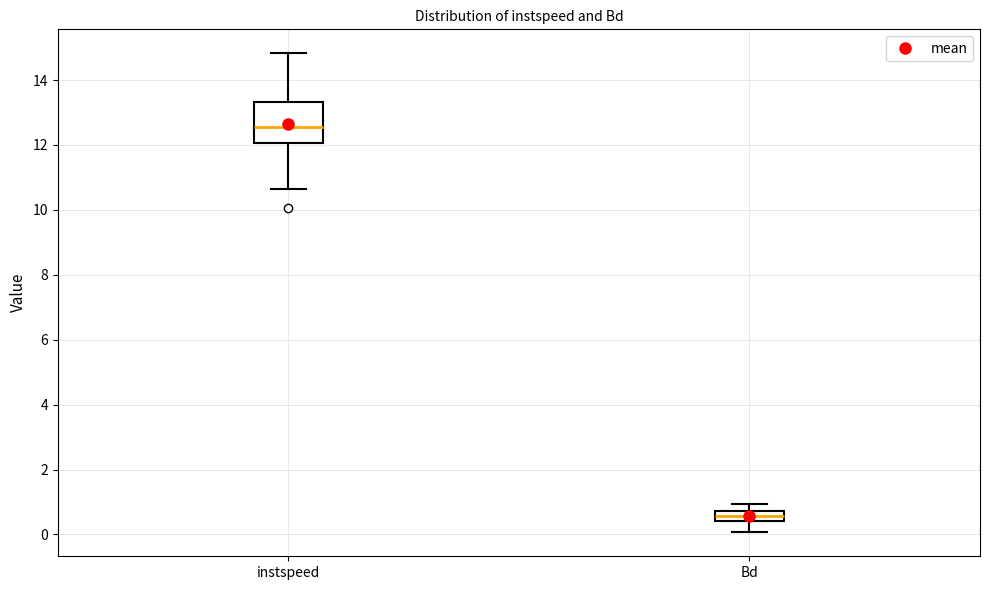

Which box is the tallest, from its lower edge to its upper edge?

instspeed